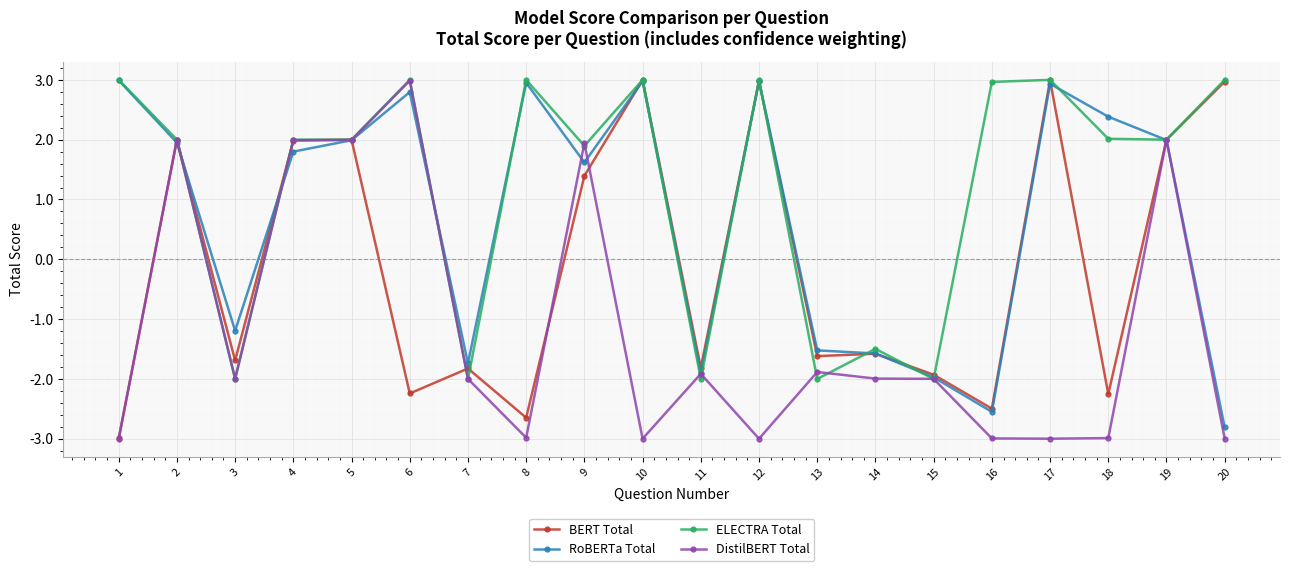

True or false: ELECTRA Total has a value of 1.7 at 20.

False